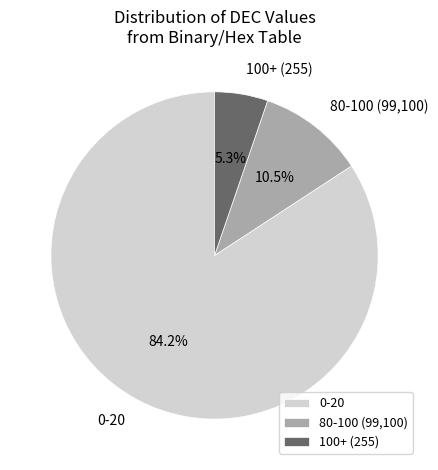

Which slice is the smallest?

100+ (255)